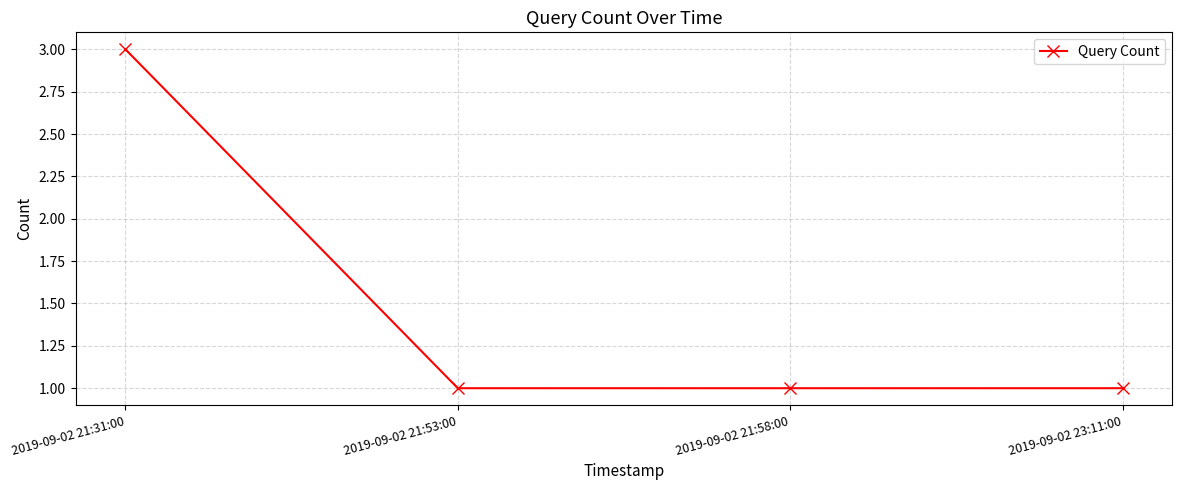

True or false: the data shows 1 at 2019-09-02 21:58:00.

True